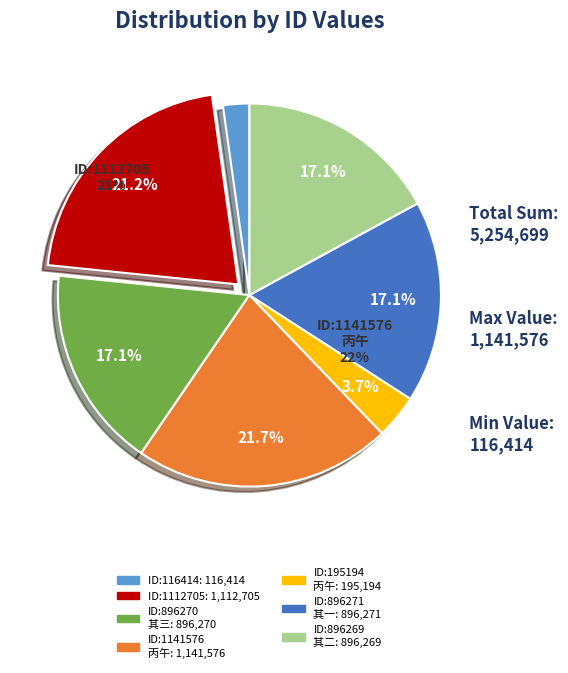

To the nearest percent, what is the difference between the 正月二十五日以小疾在告作三绝是日苦寒 其二 and 丙午二月十五日以府檄出宿了岩 slice percentages?

13%